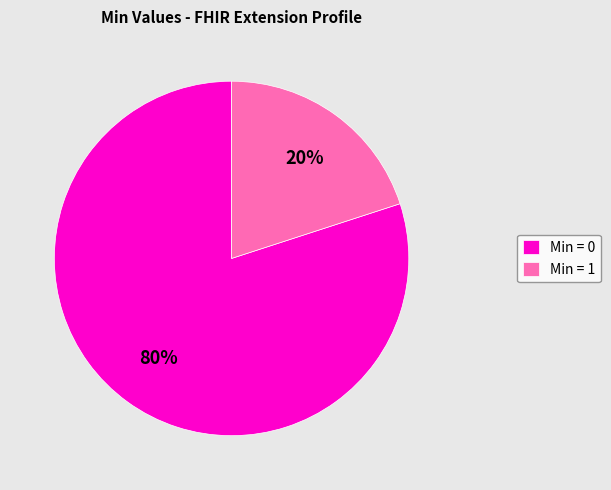

What is the largest slice in the pie chart?

Min = 0